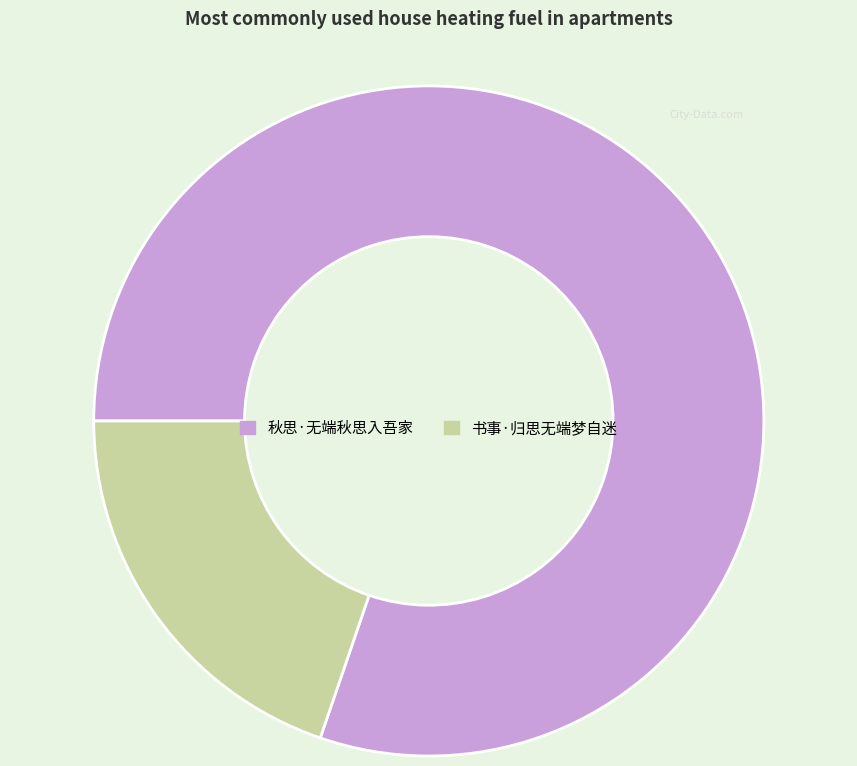

What is the largest slice in the pie chart?

秋思·无端秋思入吾家